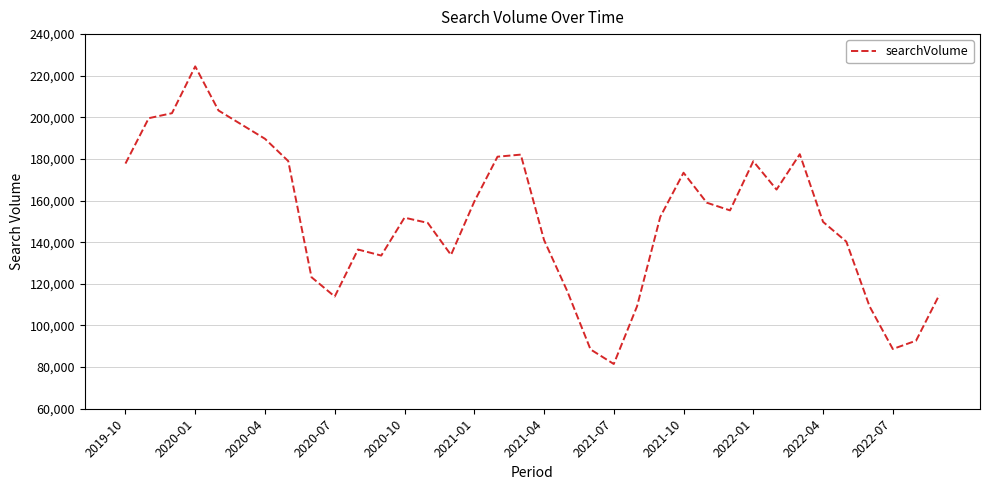

What is the minimum value shown in the chart?

81500